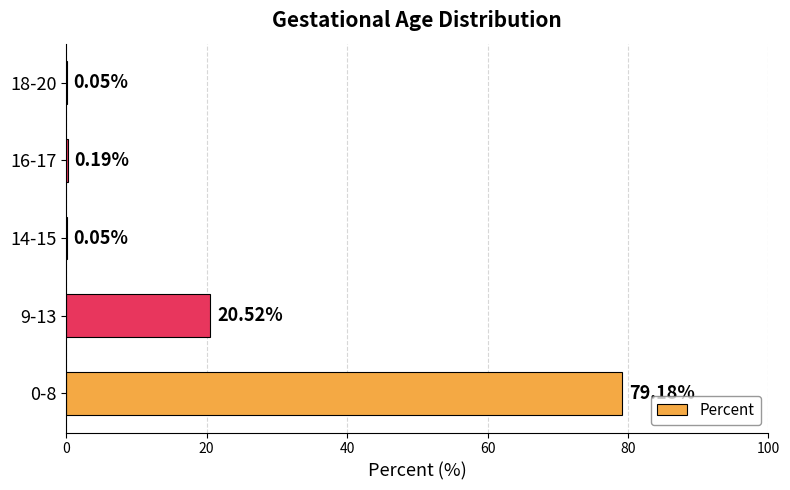

What is the change in value from 9-13 to 16-17?

-20.3